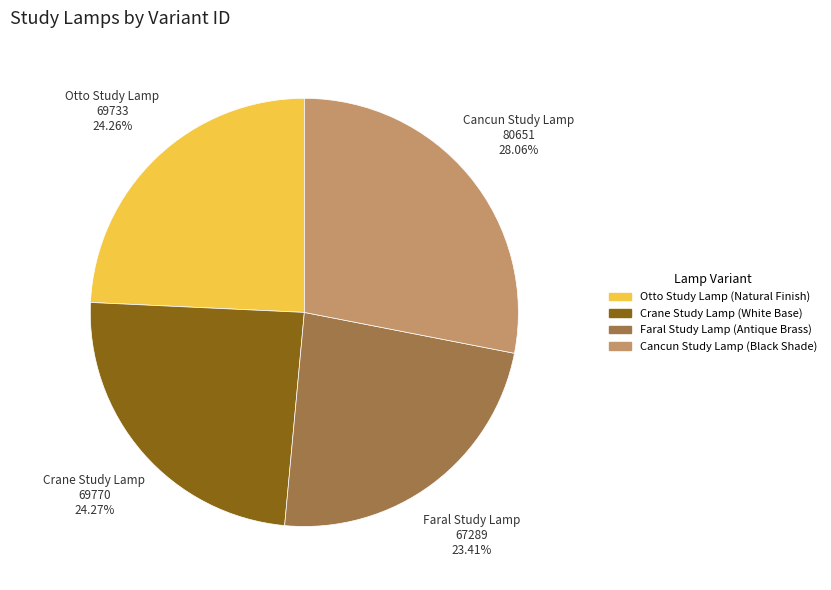

Is the sum of Otto Study Lamp (Natural Finish) and Faral Study Lamp (Antique Brass) greater than half?

No